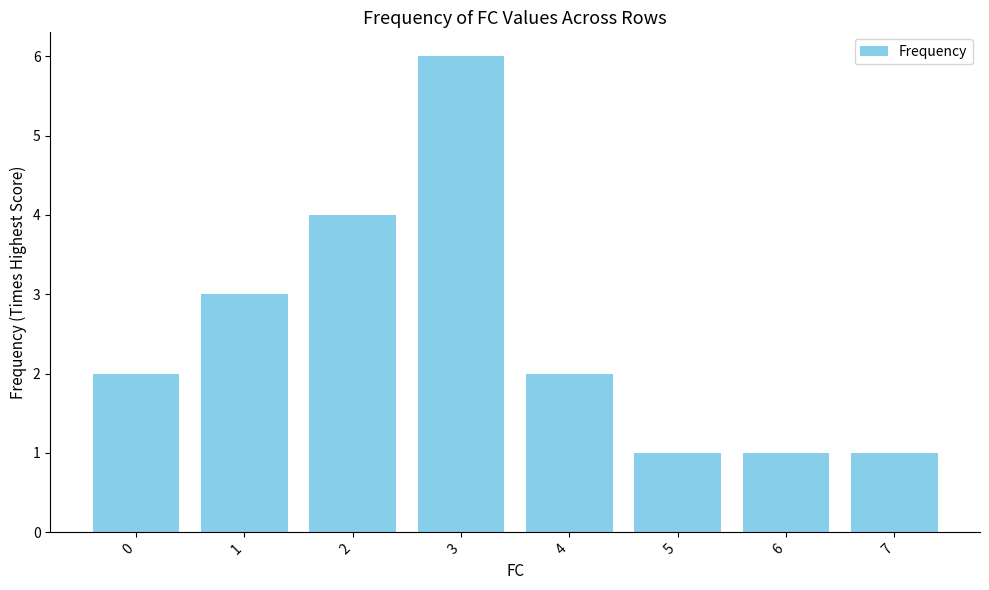

Is it true that the value at 4 is 3?

False